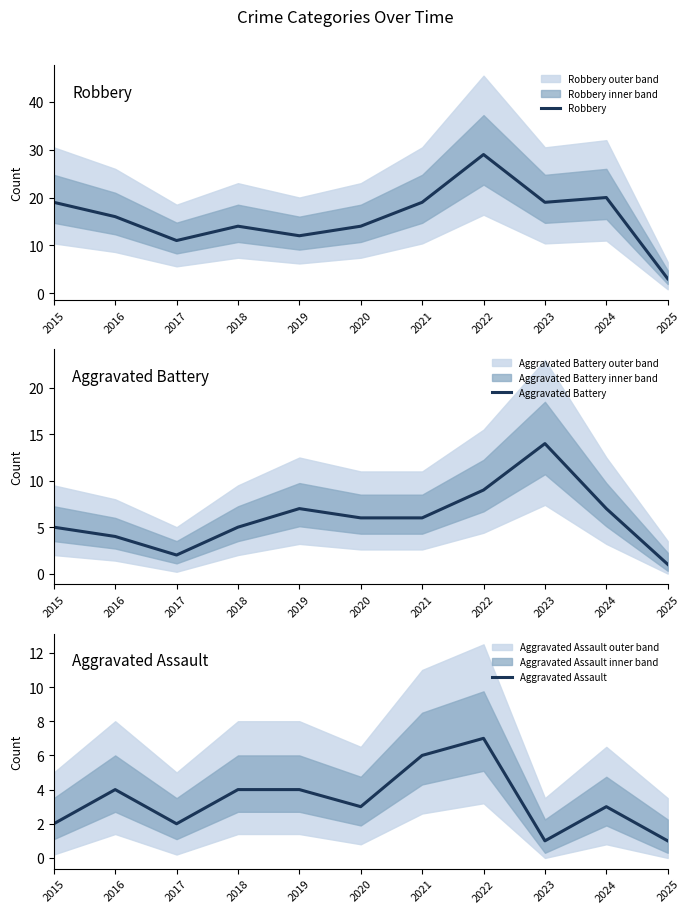

Which category has the lowest value across all series?

2025